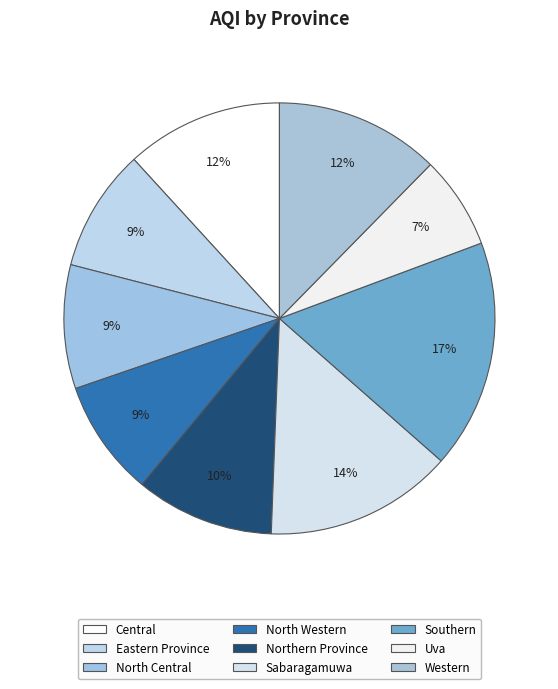

Is there any slice that represents more than half of the pie?

No